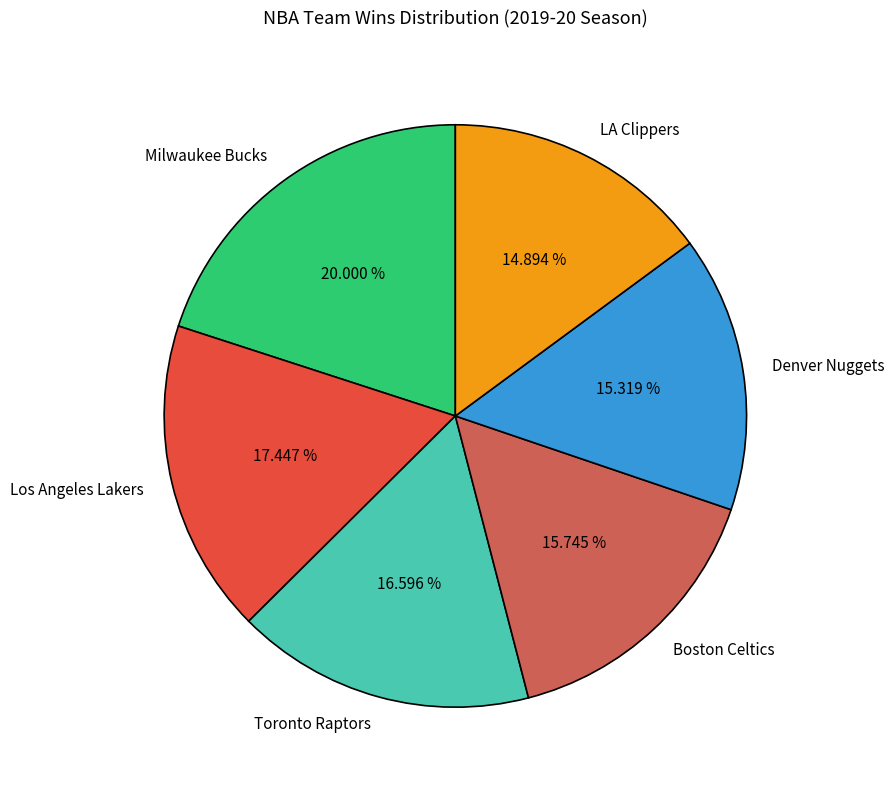

Is the sum of LA Clippers and Los Angeles Lakers greater than half?

No